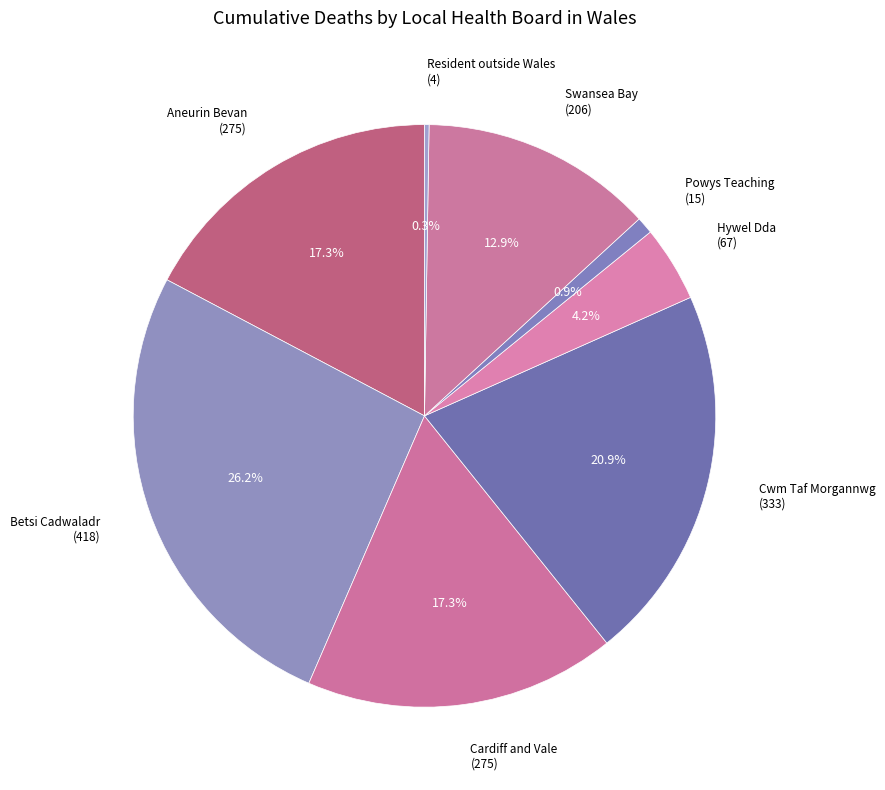

Does any single category account for the majority?

No